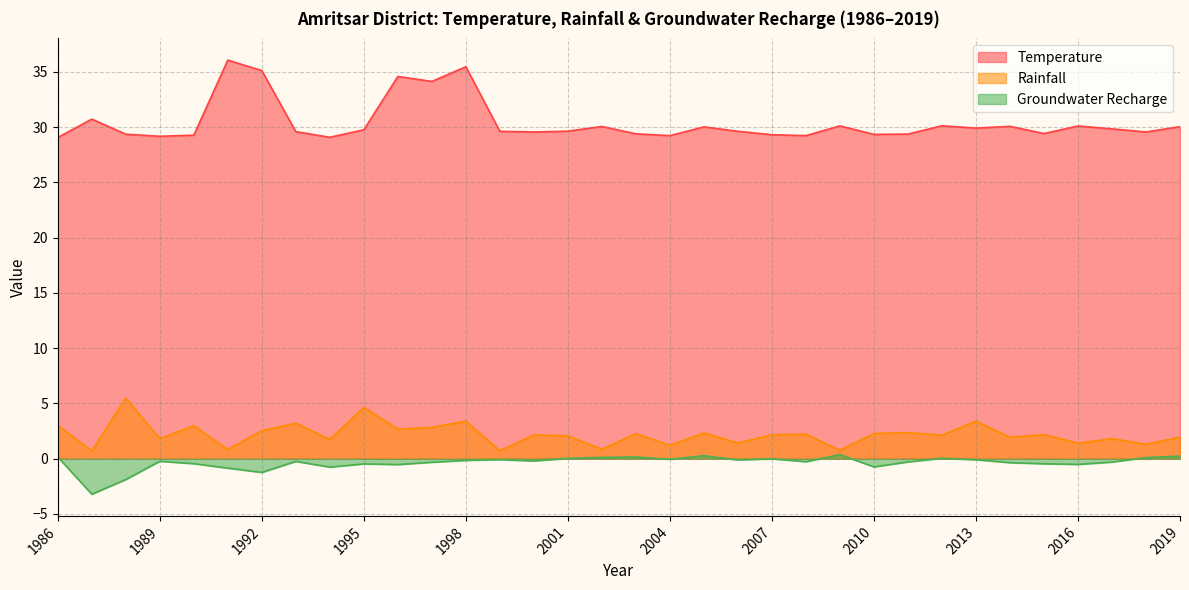

Which series has the largest total across all categories?

Temperature